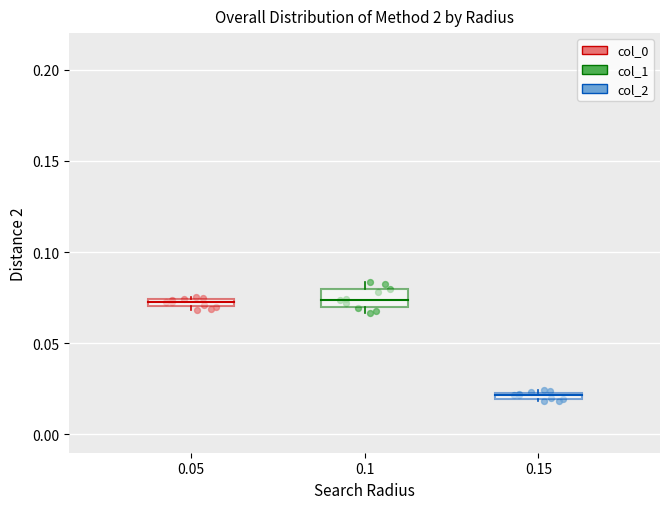

Which series has the widest spread of Y values?

col_1